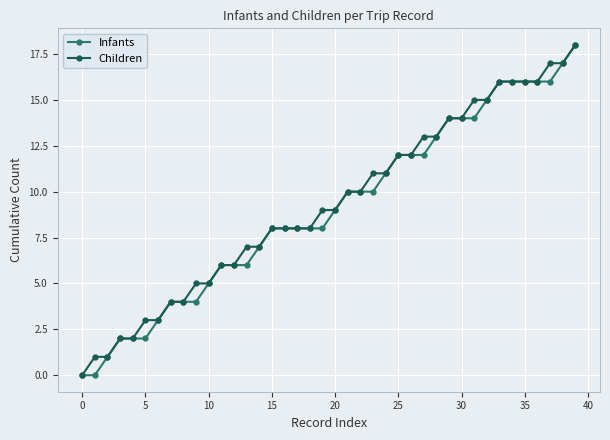

What is the value of the Infants point at the 21st from the left?

9